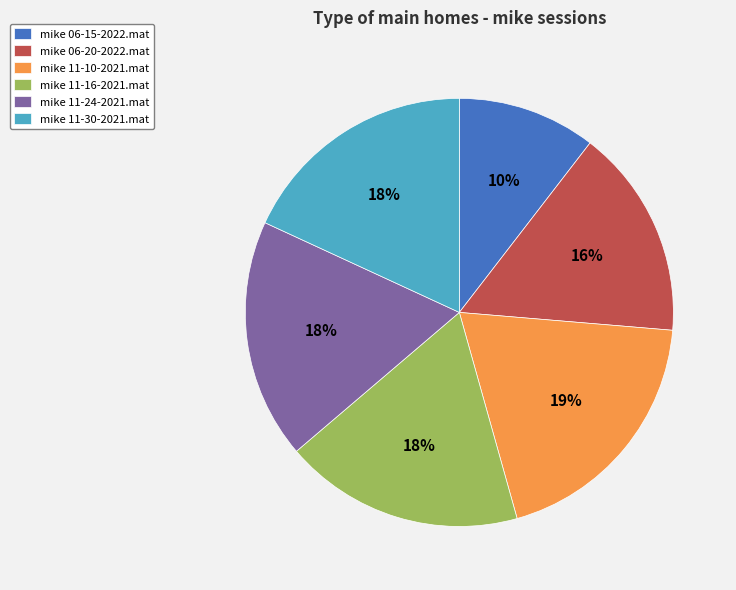

Do mike 11-30-2021.mat and mike 06-20-2022.mat together represent more than half of the pie?

No